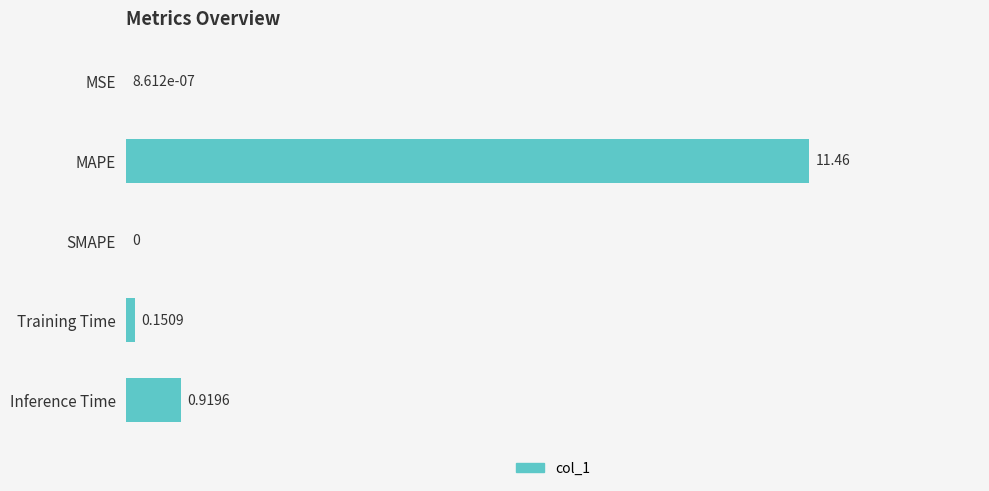

Which has a higher value, MSE or MAPE?

MAPE